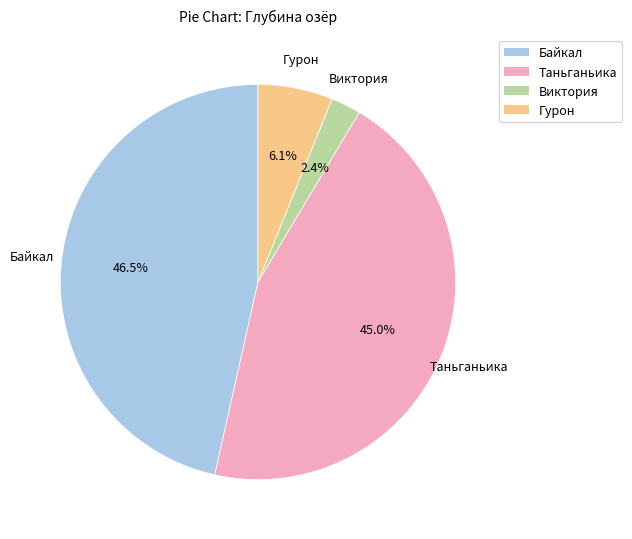

What is the ratio of the value at Таньганьика to the value at Байкал?

1.0